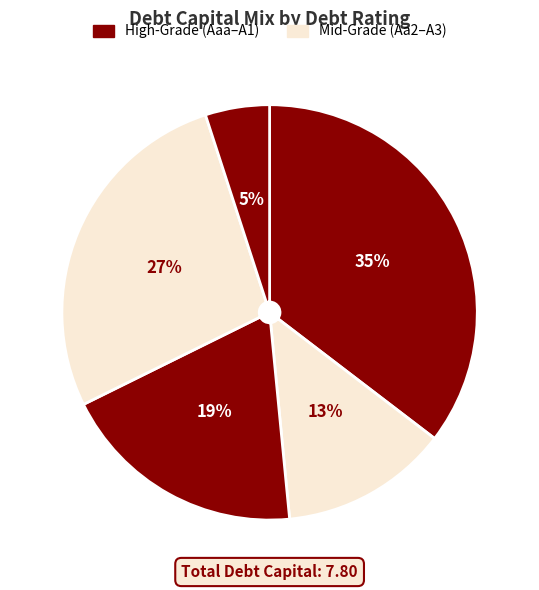

To the nearest percent, what is the average slice percentage?

20%